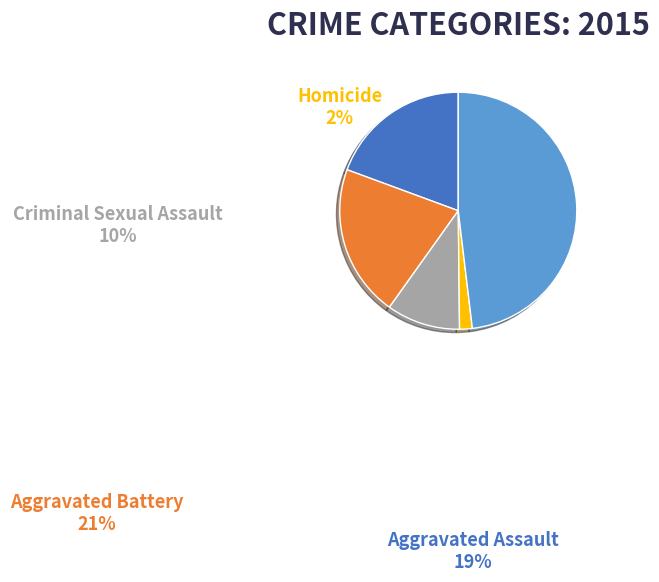

Does any single category account for the majority?

No